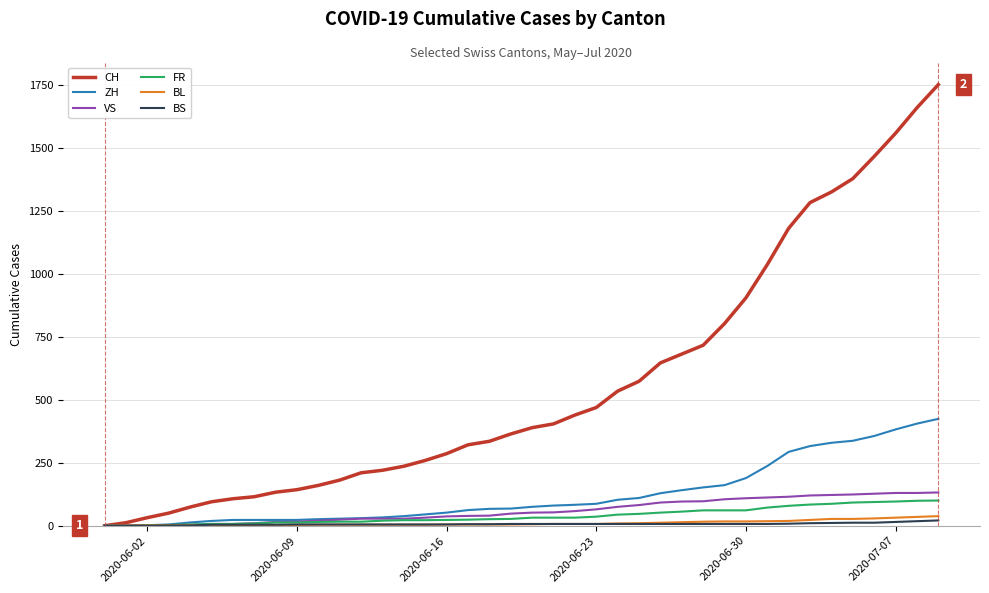

What is the difference between the maximum and minimum values in the BL series?

38